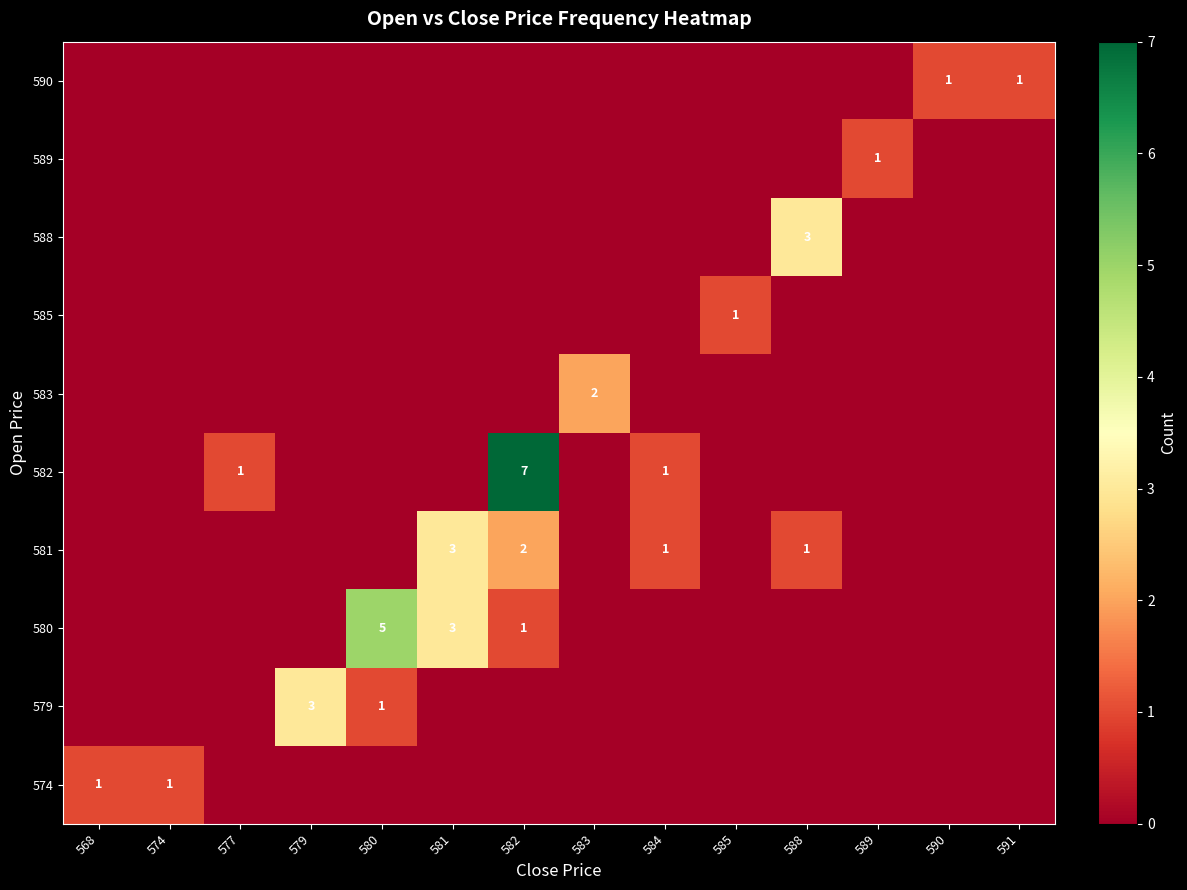

Is it true that 580 equals 5 at 580?

True